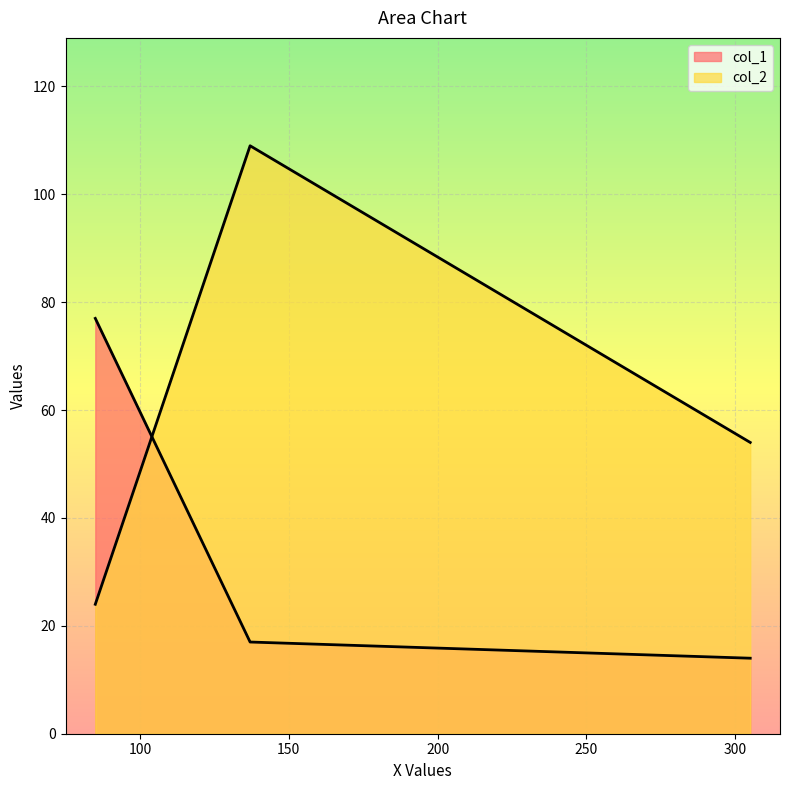

What is the lowest value of the col_1 series?

14